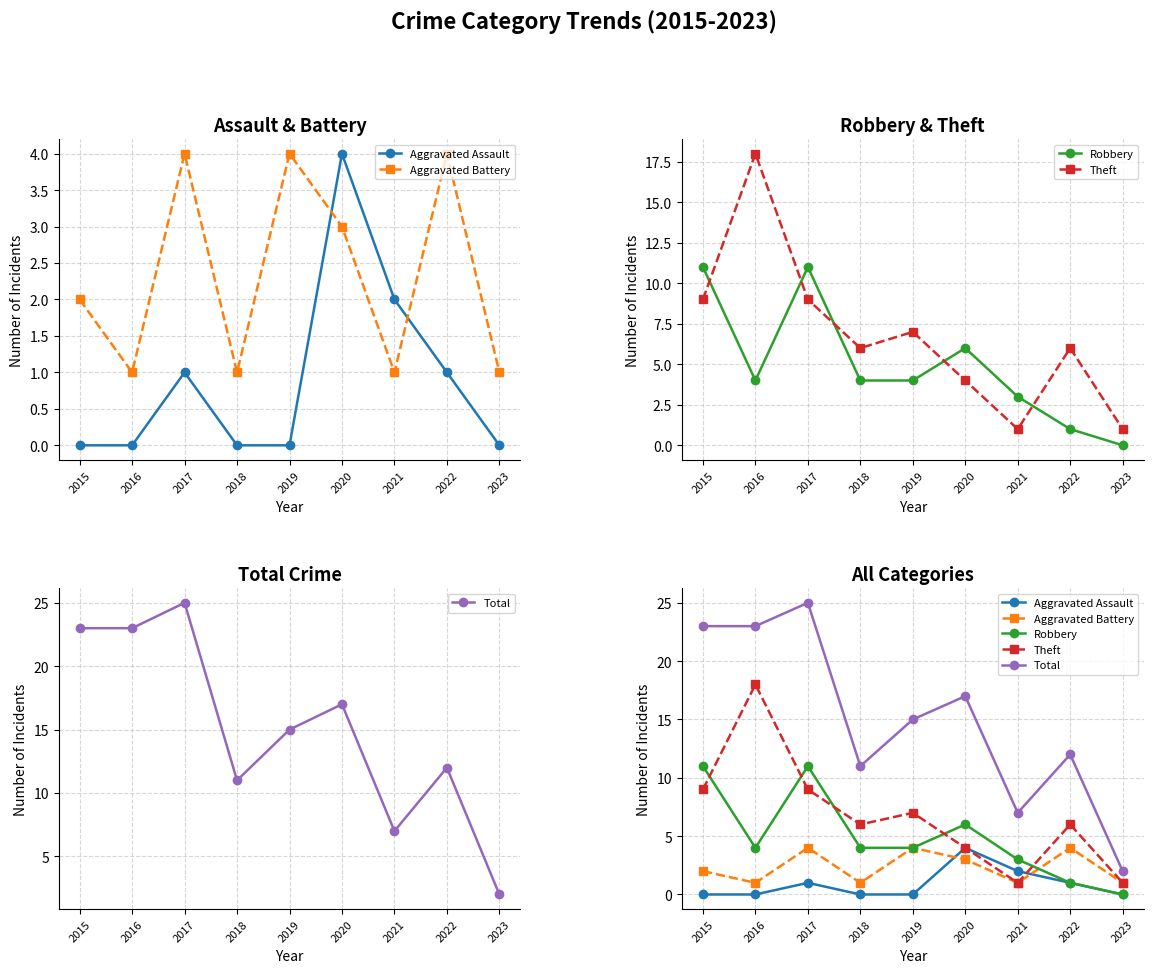

At how many categories does at least one series exceed 10?

7